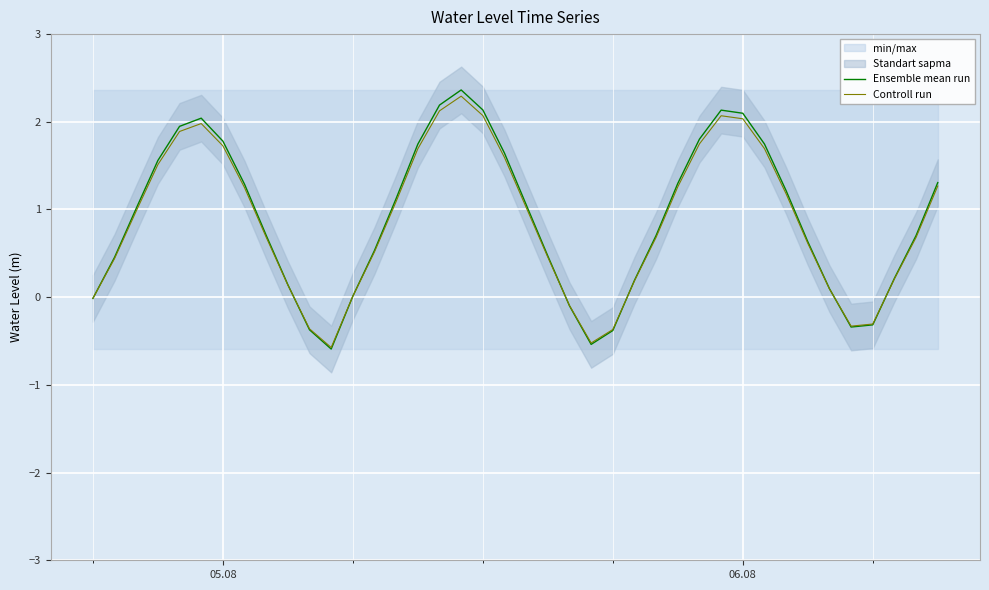

How many values in Ensemble mean run are above zero?

32